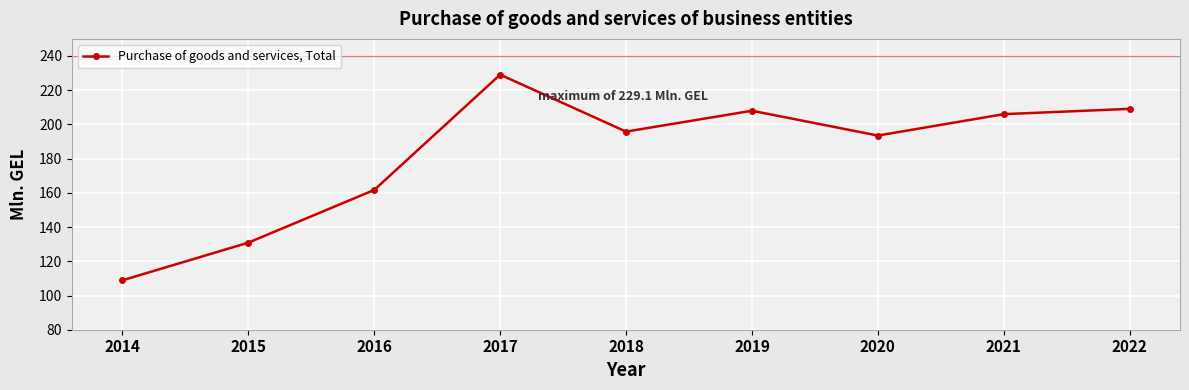

What is the greatest value displayed?

229.1